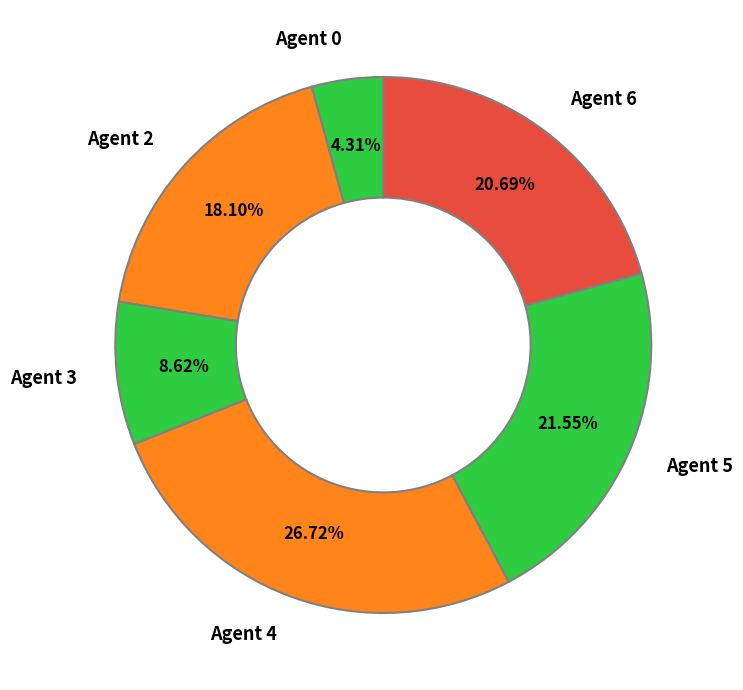

Do Agent 4 and Agent 2 together represent more than half of the pie?

No